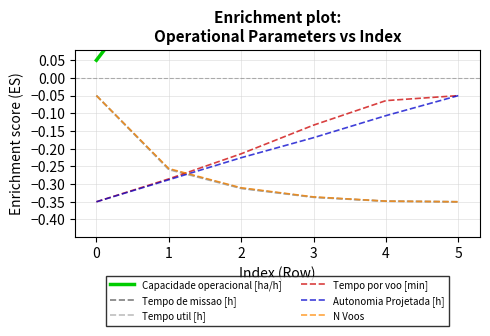

Rank the categories by Autonomia Projetada [h] value from lowest to highest.

0, 1, 2, 3, 4, 5